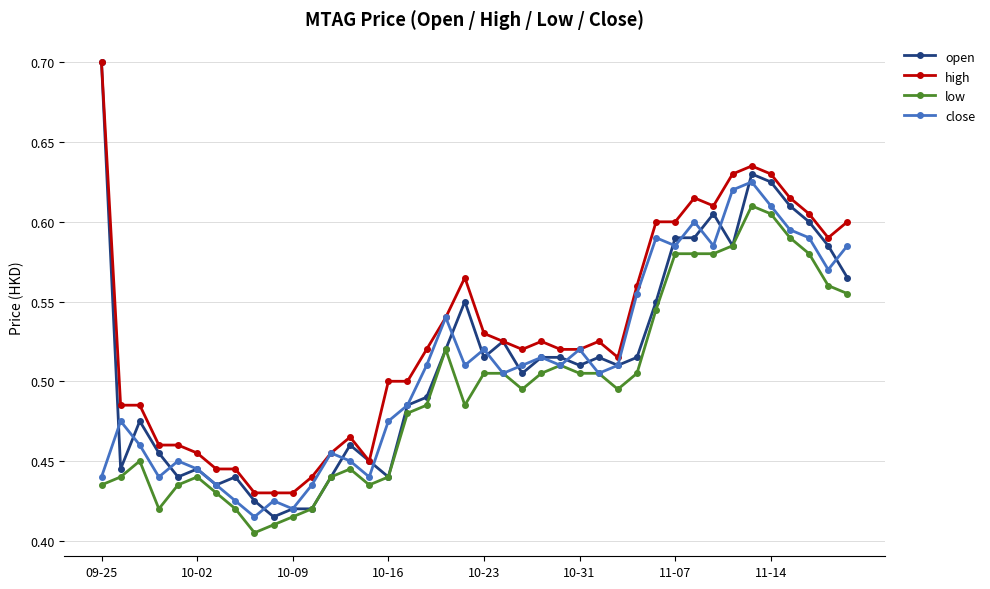

At how many categories does at least one series exceed 0?

40